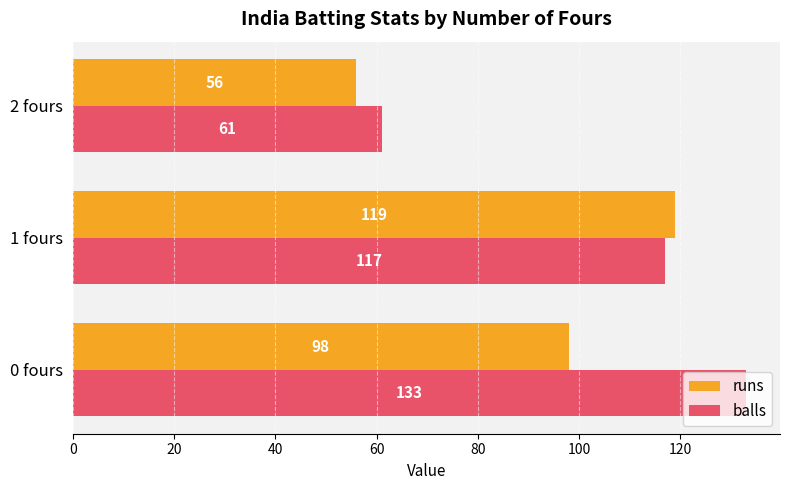

What are all the series names shown in the legend?

runs, balls